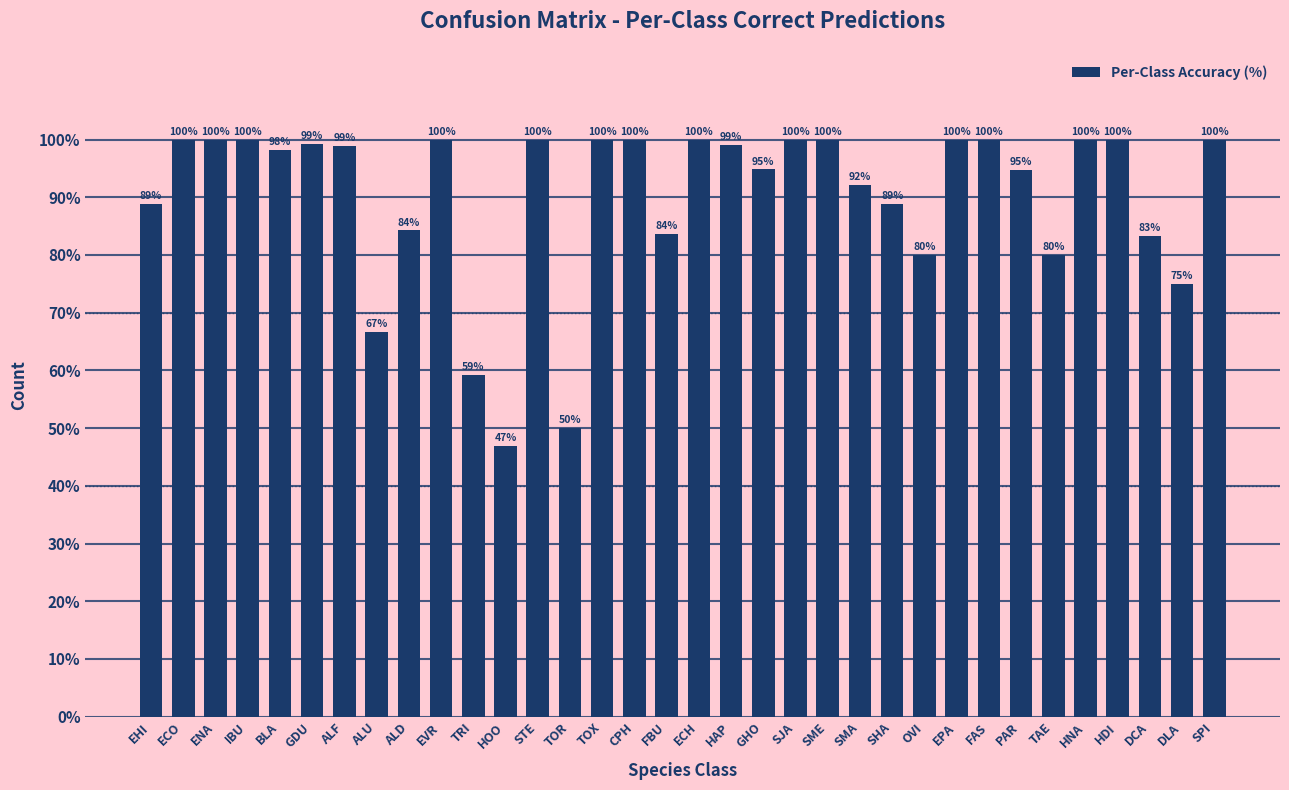

What position from the right is SHA?

11